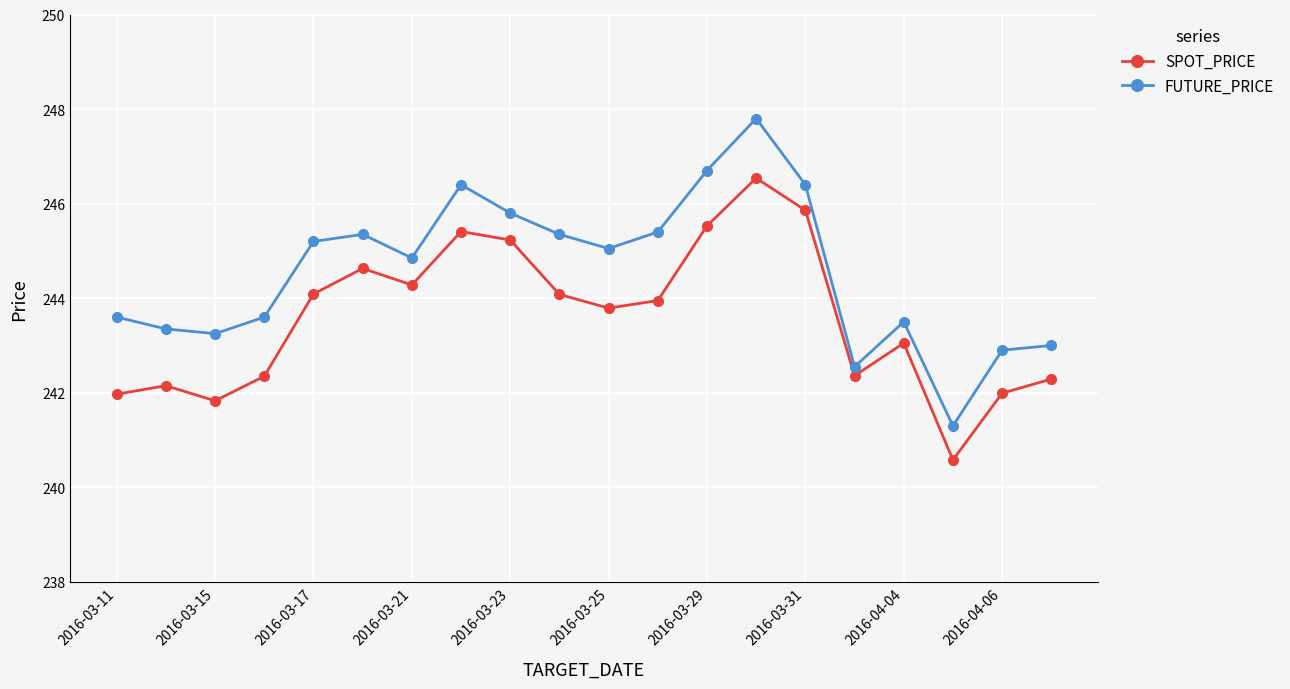

What is the greatest value displayed?

247.8